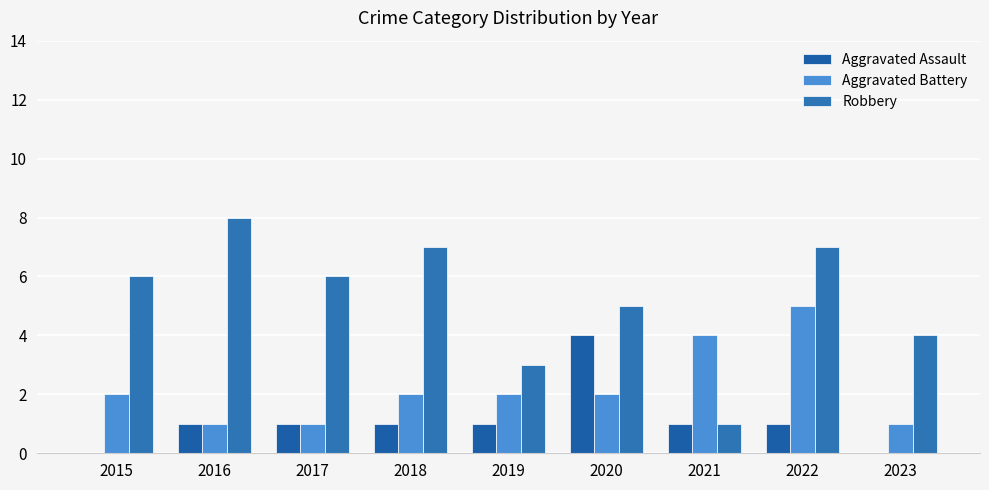

What is the average value of the Aggravated Battery series?

2